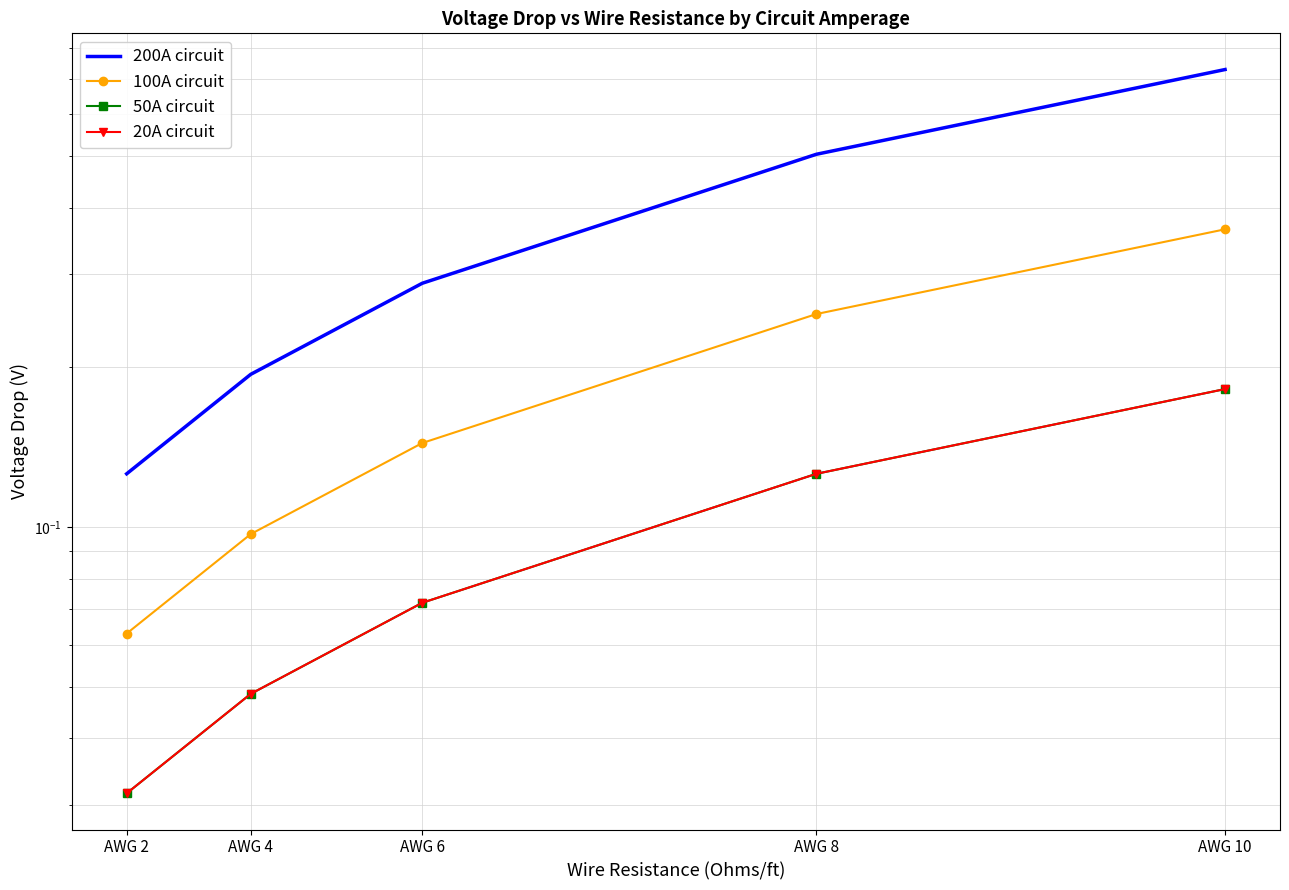

True or false: 100A circuit and 20A circuit cross at least once.

False